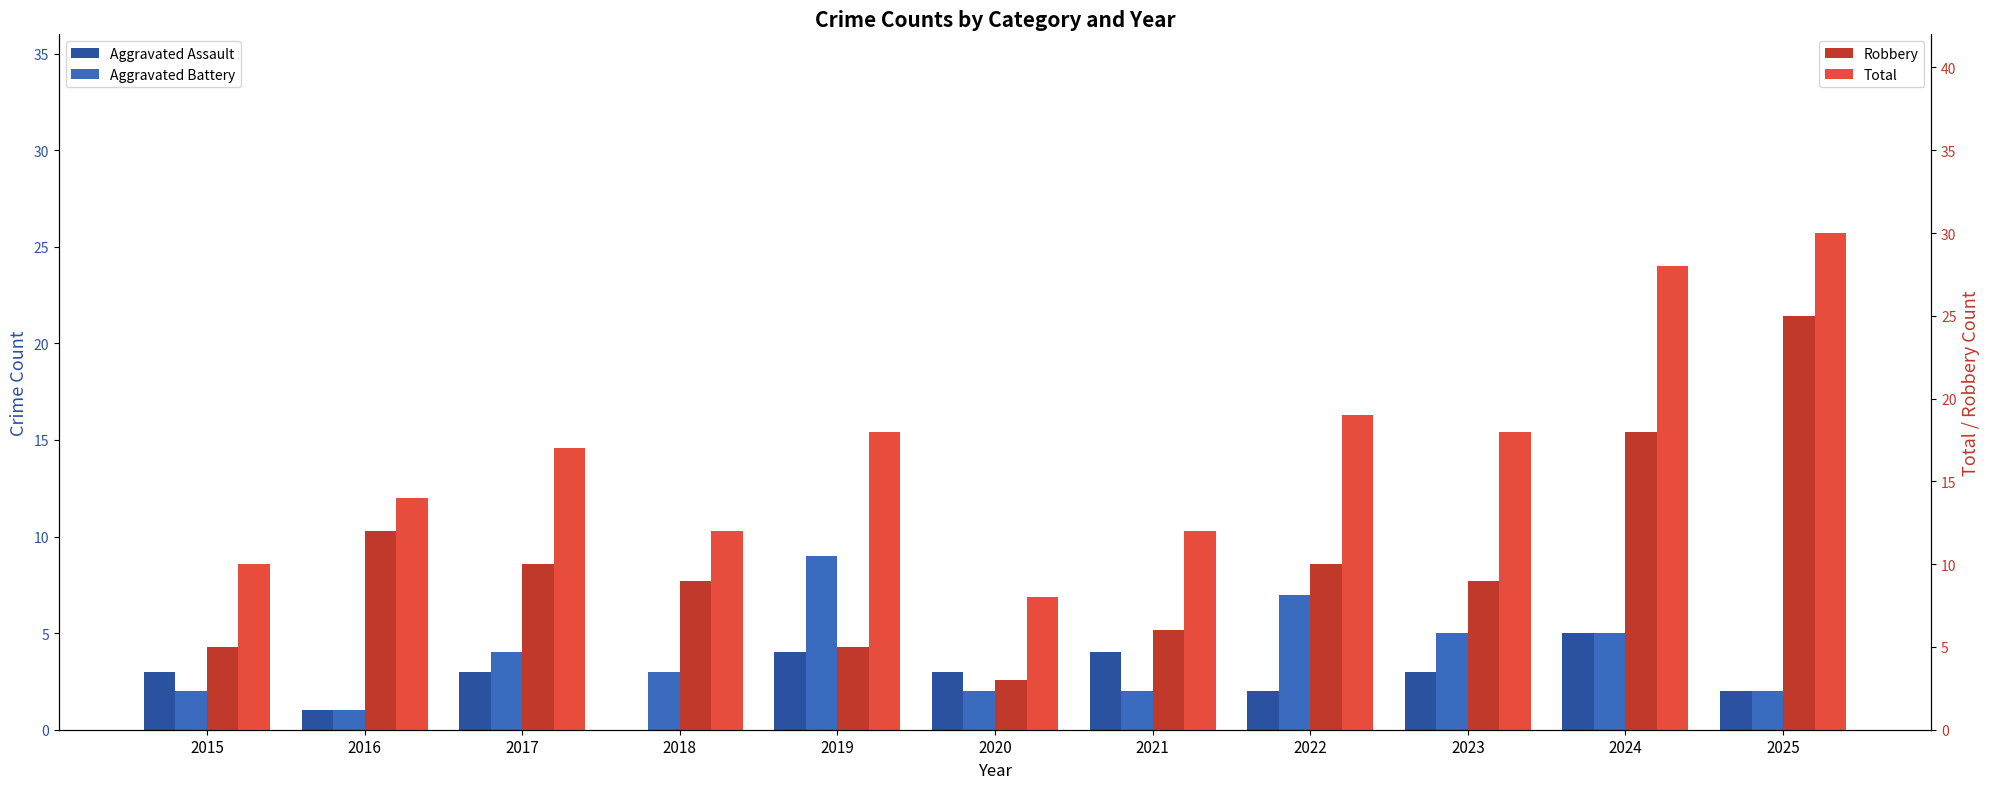

Between 2016 and 2015, which is larger?

2015